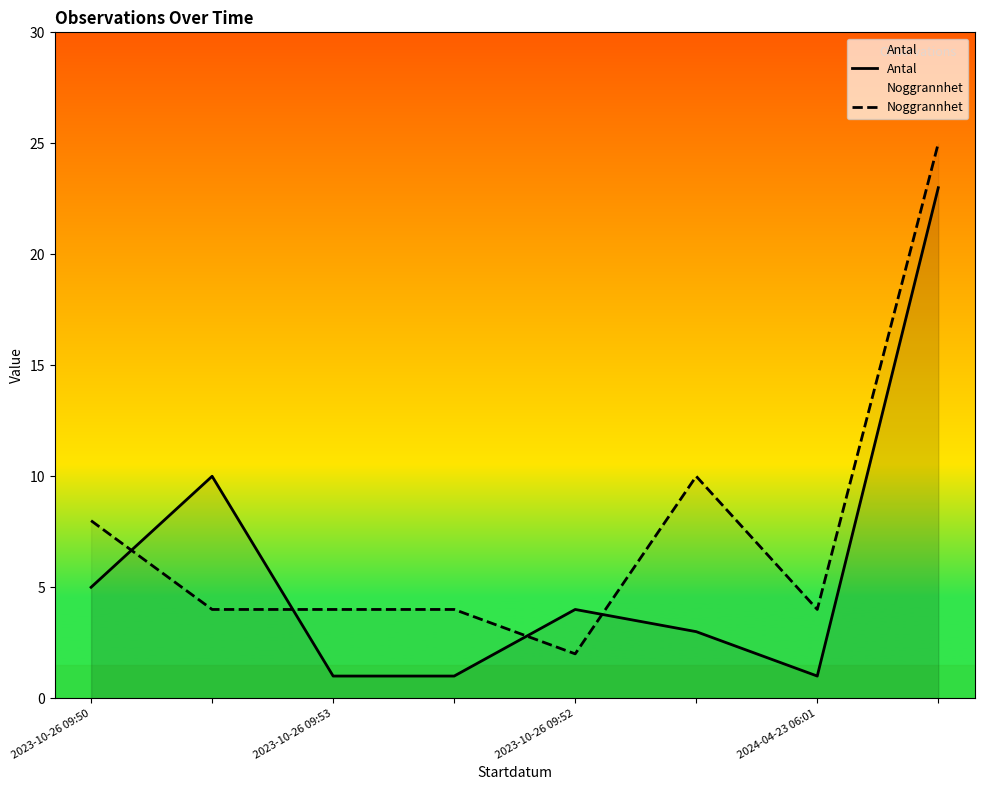

Does the chart have visible grid lines?

No